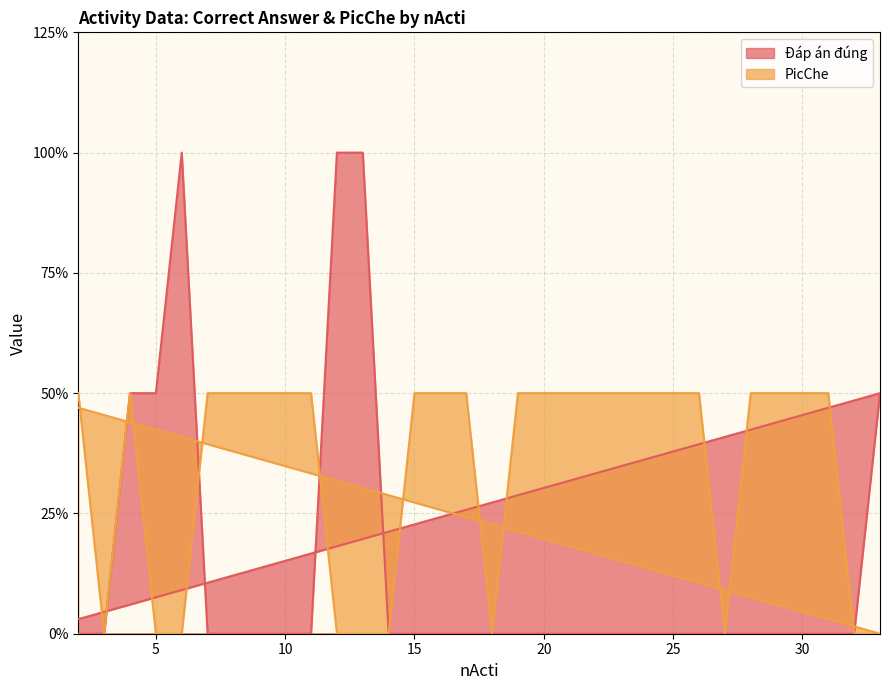

Which category has the lowest value in the PicChe series?

3